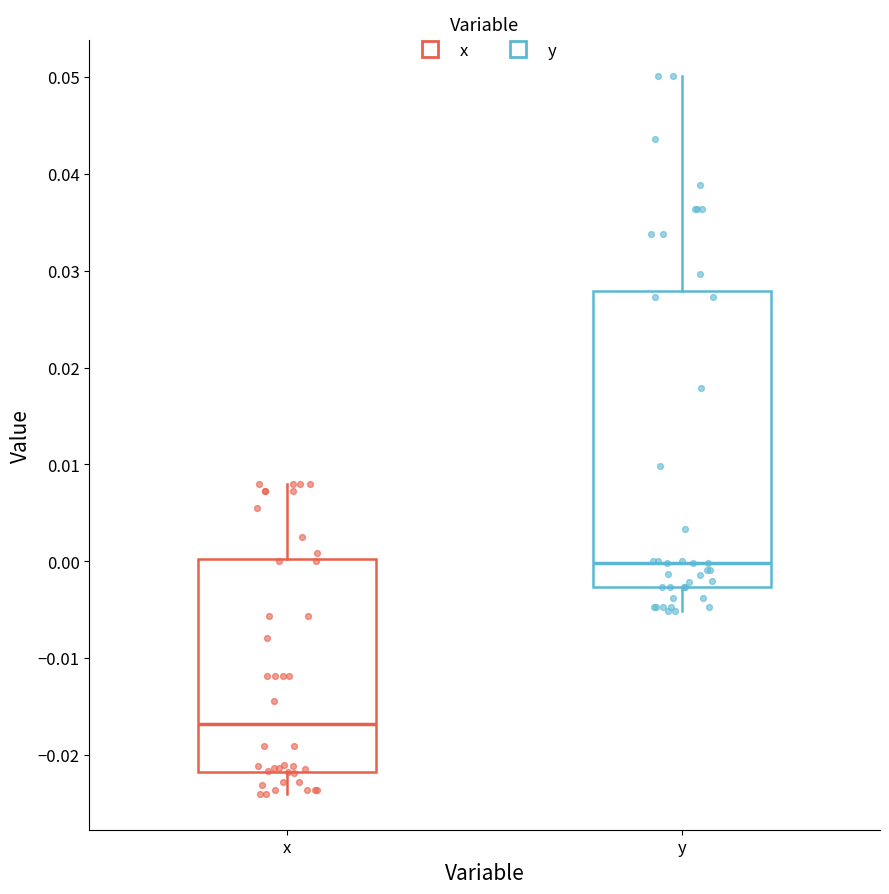

Where does the median line of the box for y sit on the y-axis? The values are not printed on the chart, so give them approximately, as read against the axis.

0.000